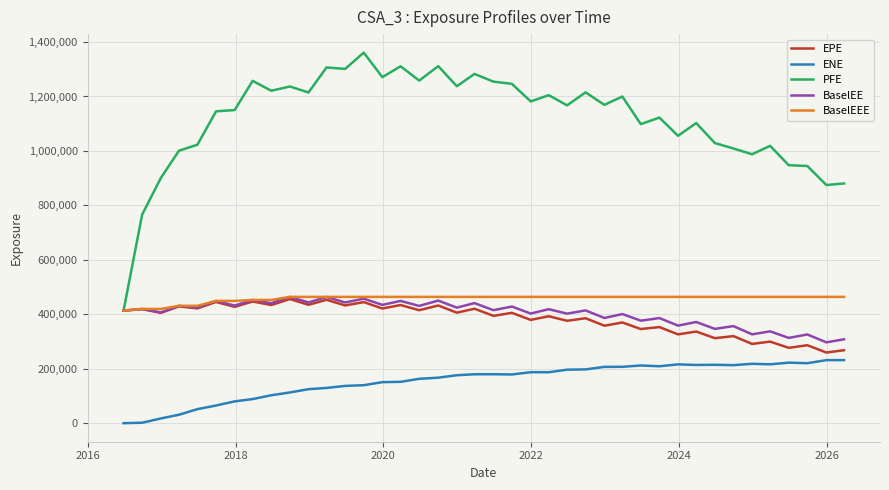

What are all the series names shown in the legend?

EPE, ENE, PFE, BaselEE, BaselEEE